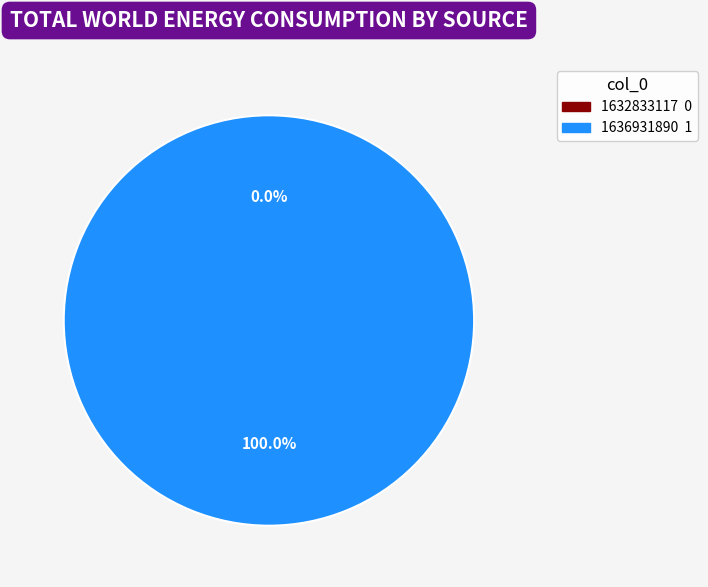

True or false: 1636931890 accounts for 100% of the total.

True